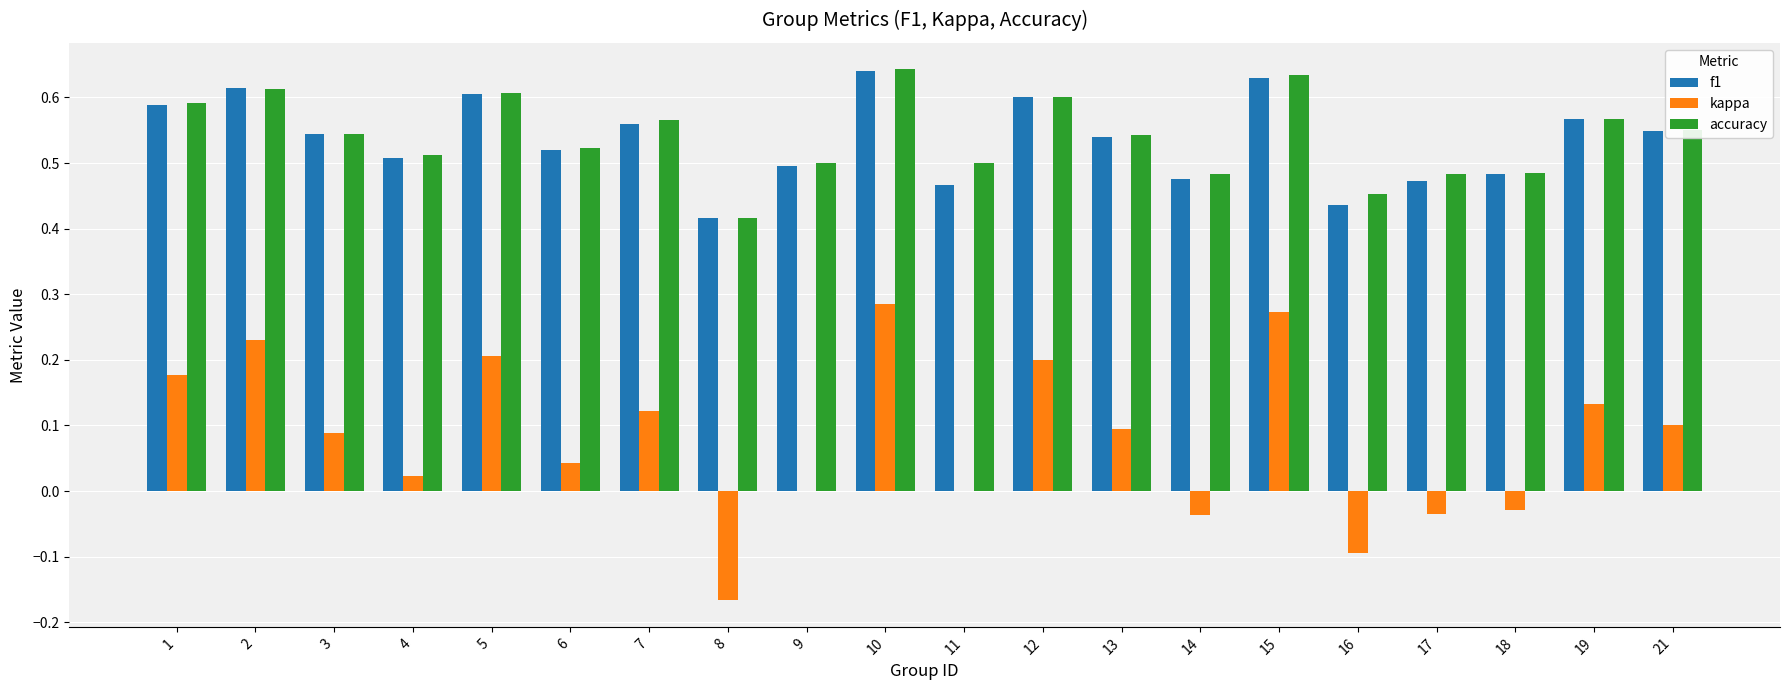

What is the sum of all accuracy values?

10.8